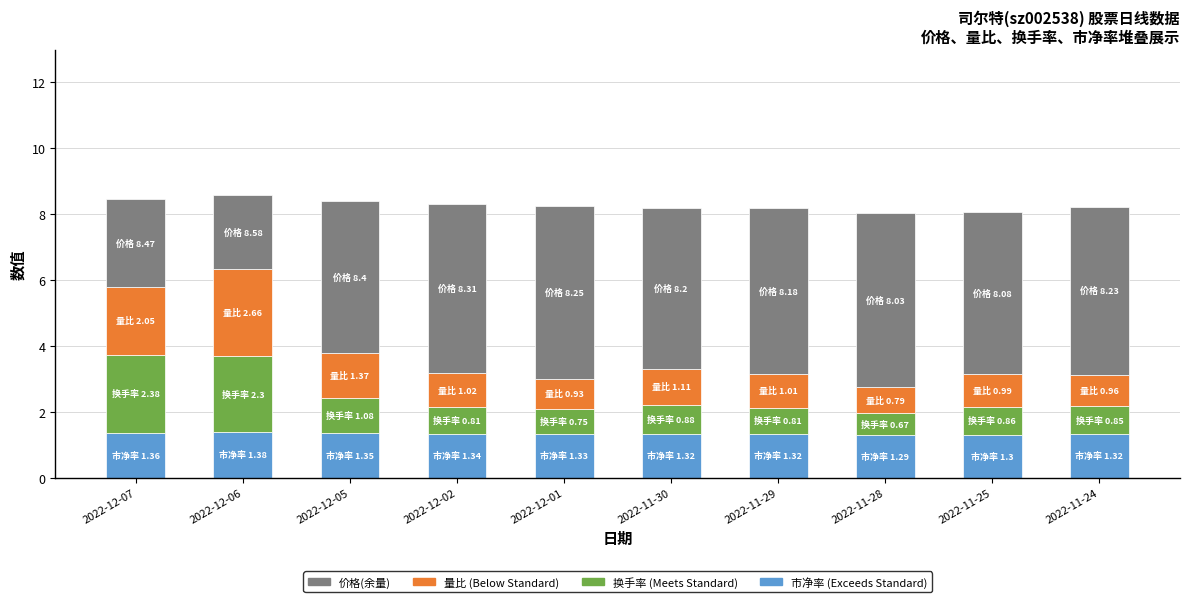

What is the total value across all series at 2022-12-05?

8.4